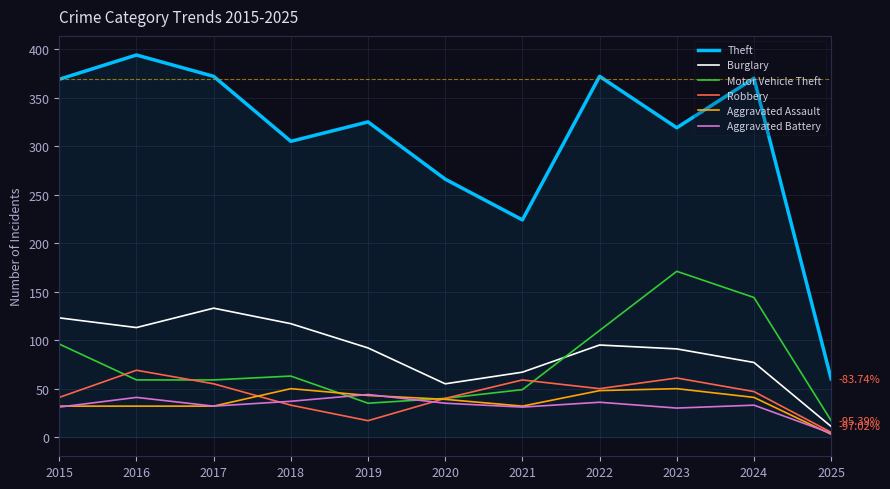

What is the maximum value for Motor Vehicle Theft?

171